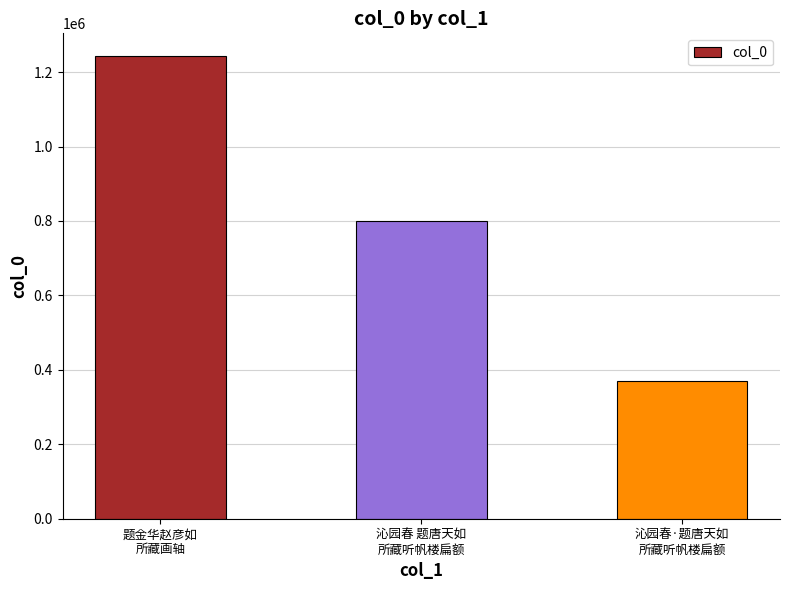

At which label is the value closest to 805482?

沁园春 题唐天如
所藏听帆楼扁额